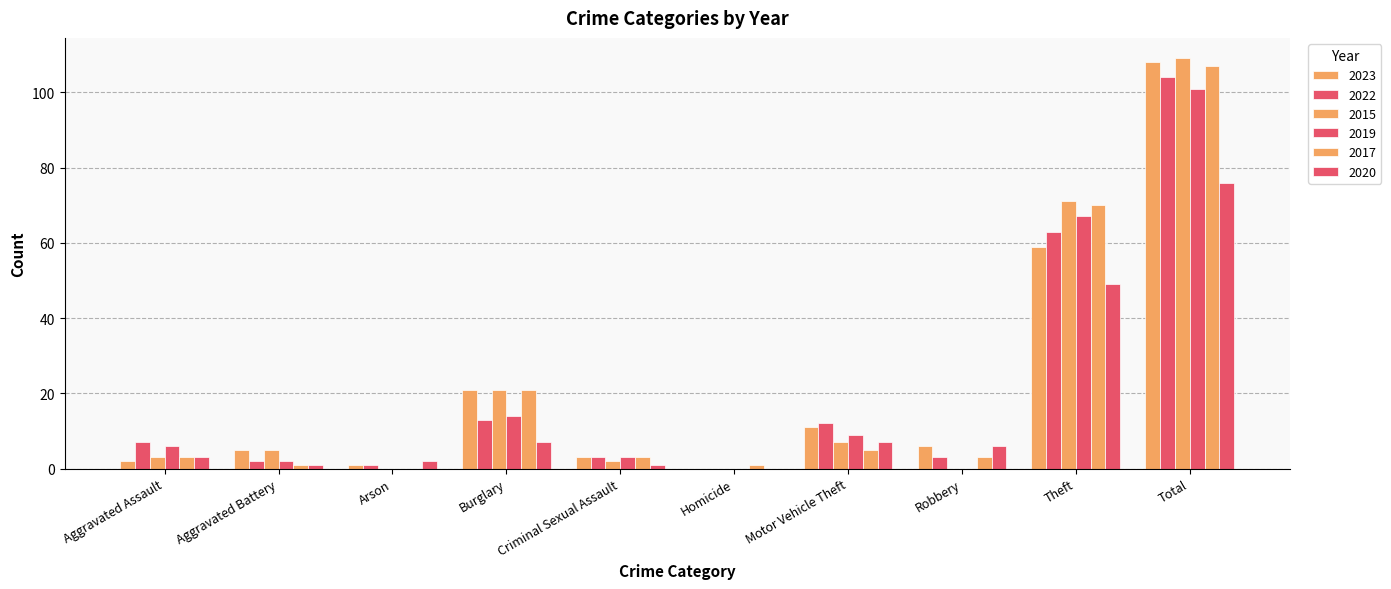

At which label is 2015 closest to 54?

Theft